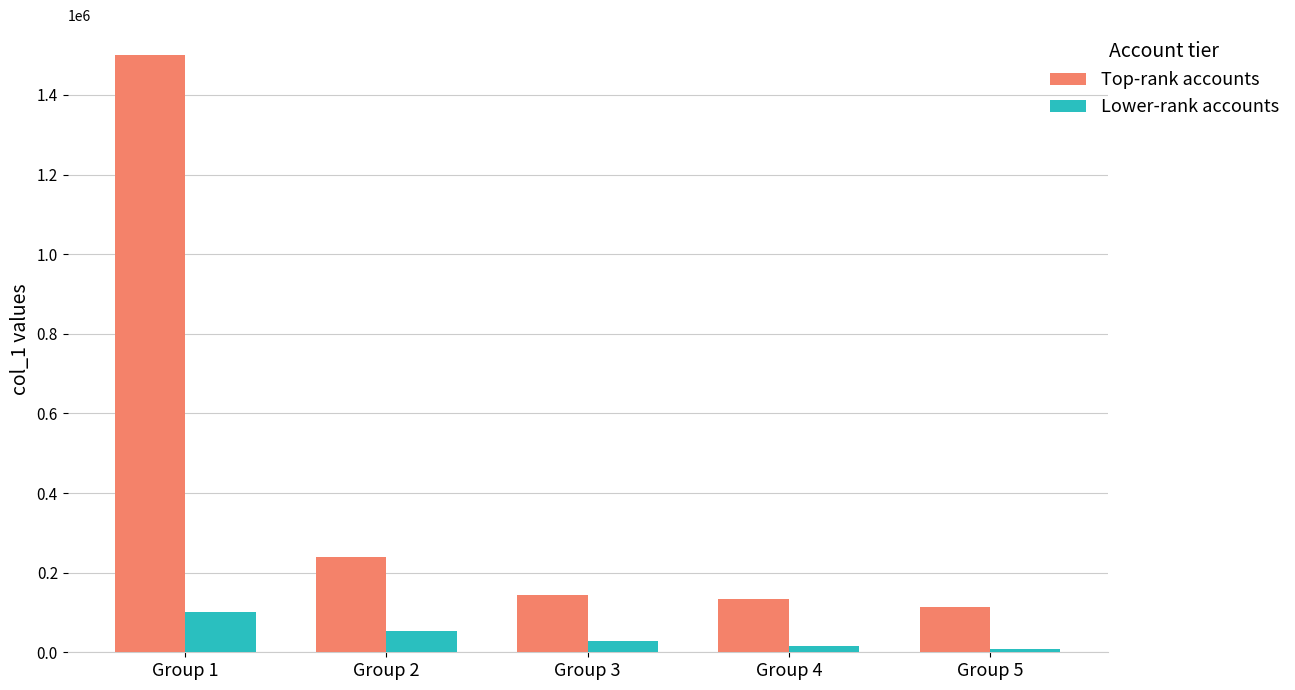

At which label does Top-rank accounts first exceed 143421?

Group 1